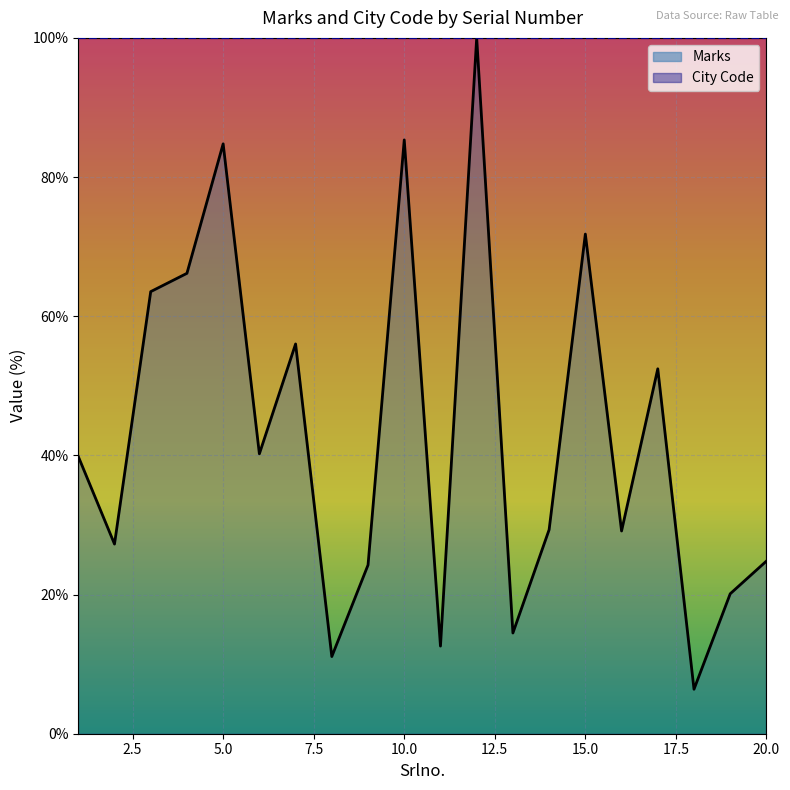

The City Code (line) series shows 148.7 at 2.5. True or false?

False